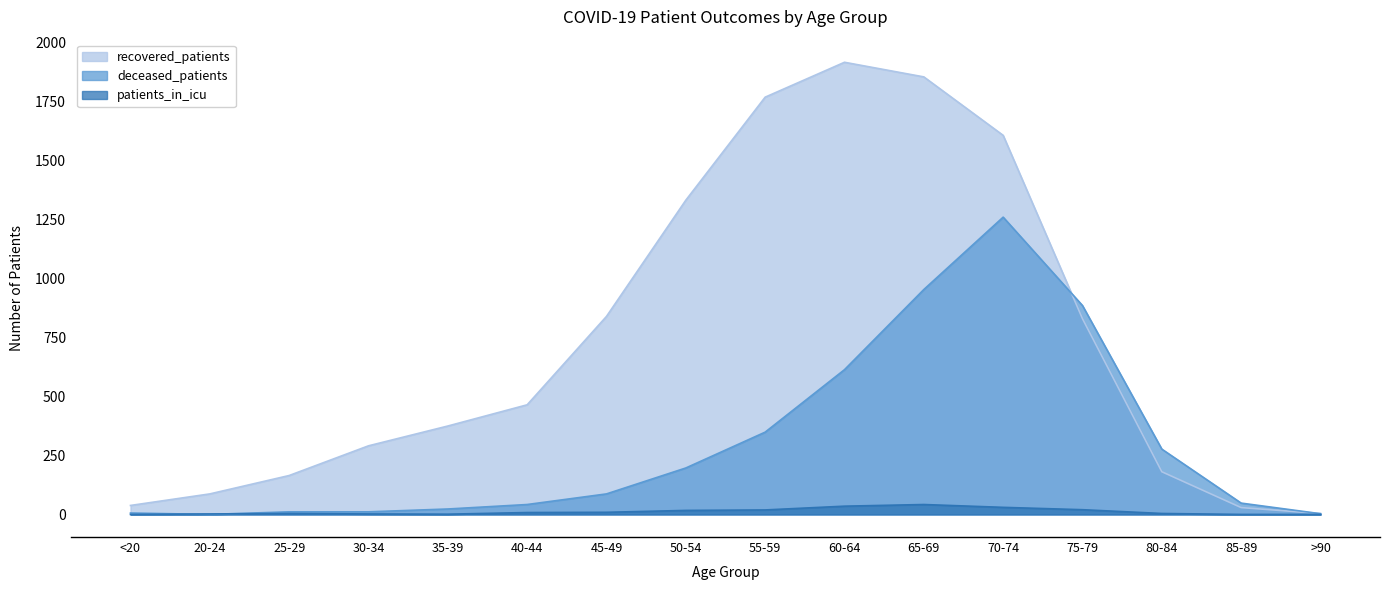

Reading left to right, list all the values displayed in this chart.

recovered_patients: <20=38	20-24=87	25-29=165	30-34=291	35-39=375	40-44=465	45-49=840	50-54=1333	55-59=1770	60-64=1918	65-69=1856	70-74=1608	75-79=830	80-84=181	85-89=29	>90=4
deceased_patients: <20=6	20-24=0	25-29=11	30-34=11	35-39=23	40-44=42	45-49=87	50-54=197	55-59=349	60-64=614	65-69=954	70-74=1261	75-79=886	80-84=277	85-89=48	>90=3
patients_in_icu: <20=0	20-24=2	25-29=4	30-34=2	35-39=1	40-44=8	45-49=9	50-54=17	55-59=19	60-64=35	65-69=42	70-74=30	75-79=20	80-84=4	85-89=0	>90=0